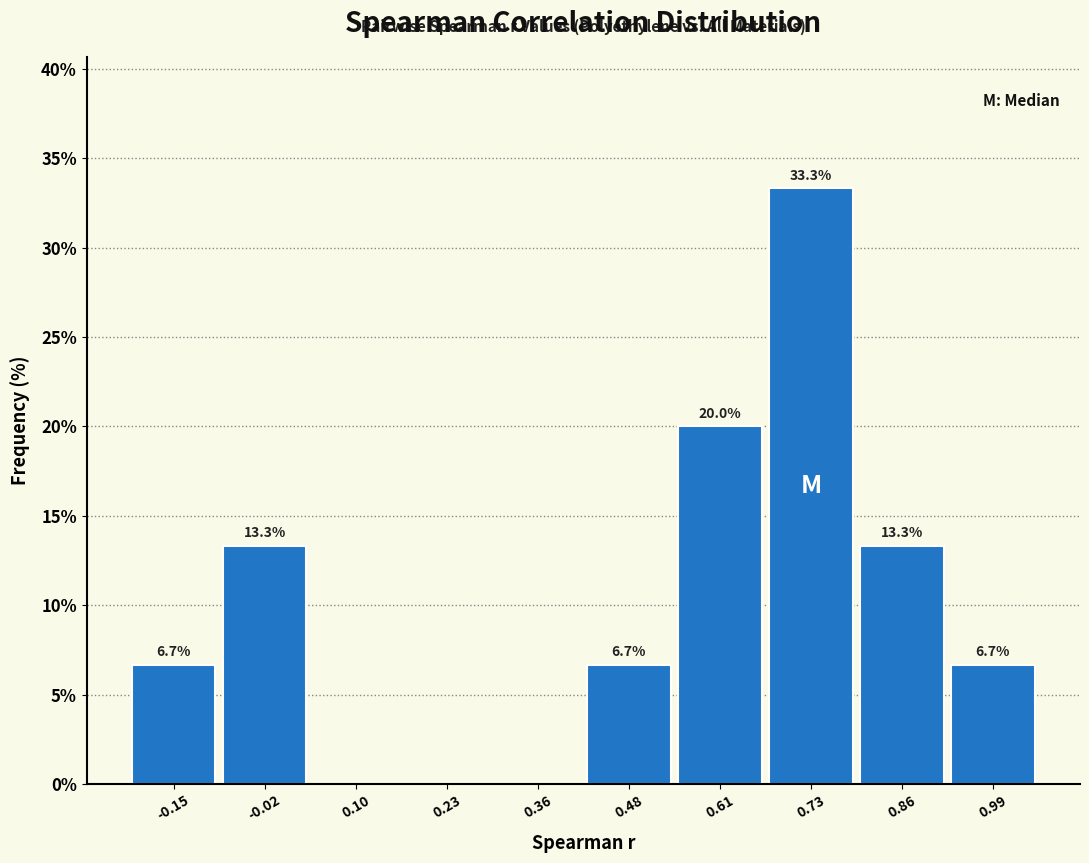

Over which range of the x-axis is the bar tallest?

0.68 to 0.80